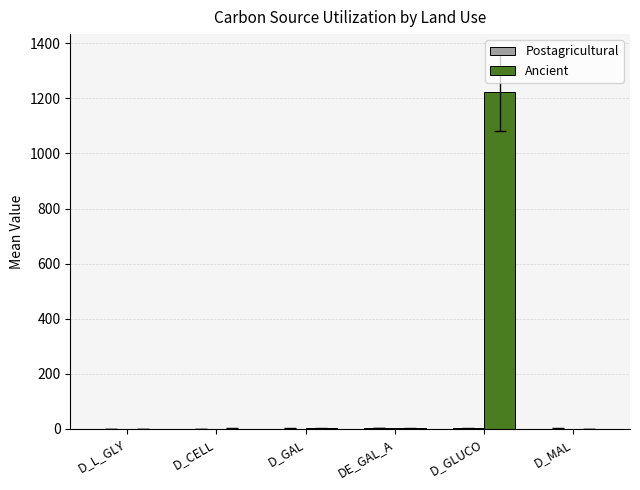

At which category does the chart reach its peak across all series?

D_GLUCO